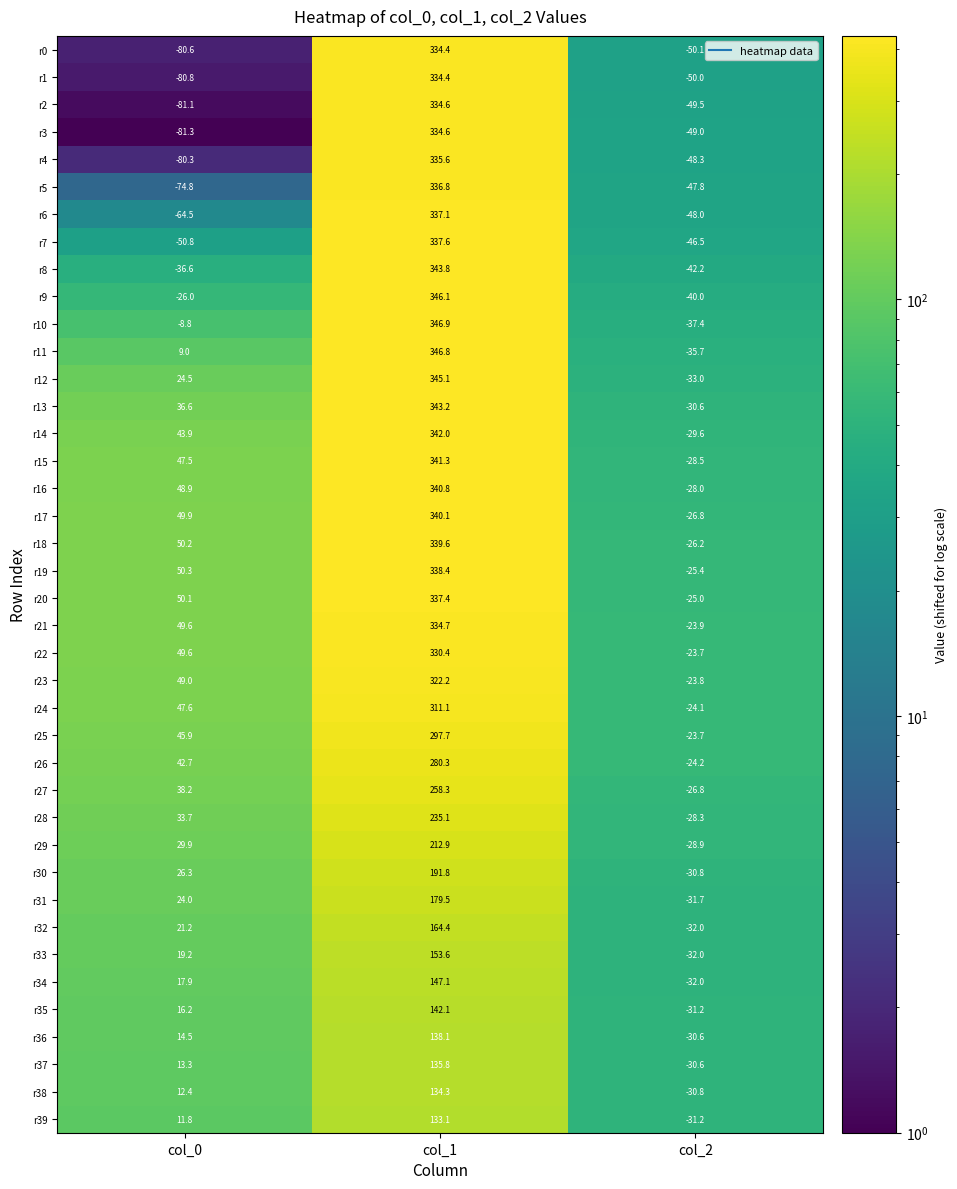

What is the highest value of the r35 series?

142.1